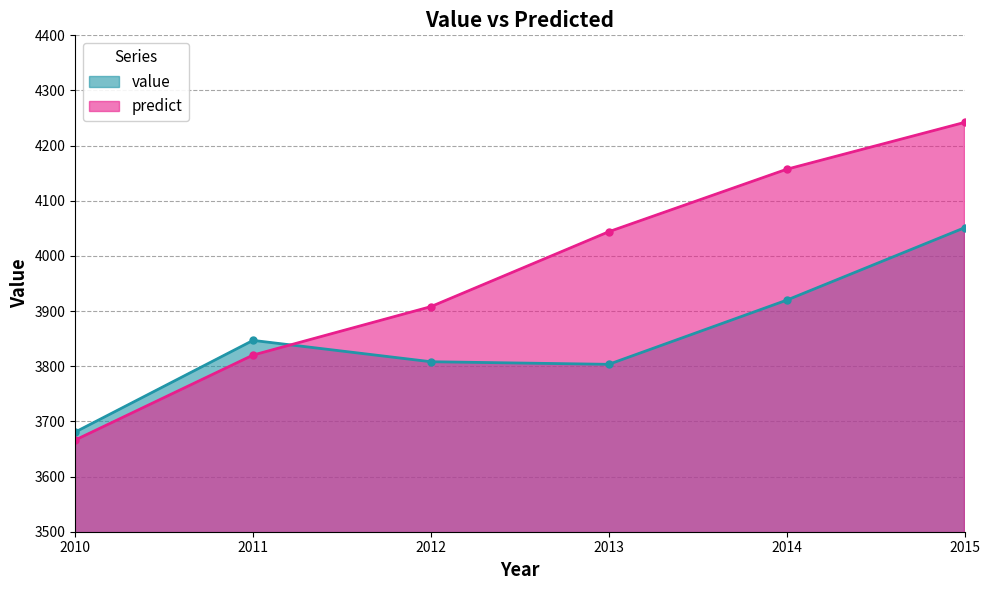

Reading right to left, what are all the values shown in this chart?

value: 2015=4051.1	2014=3919.8	2013=3803.5	2012=3808.2	2011=3846.9	2010=3680.6
predict: 2015=4242.1	2014=4157.1	2013=4043.9	2012=3908.1	2011=3820.2	2010=3666.2